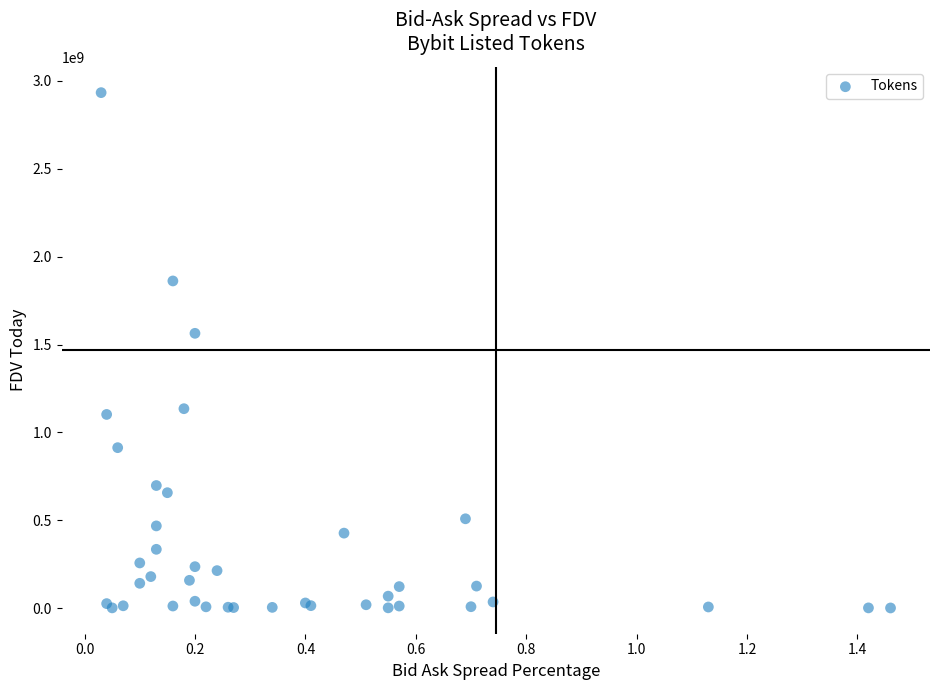

What Y value in the scatter plot is closest to 1467160589?

1563729037